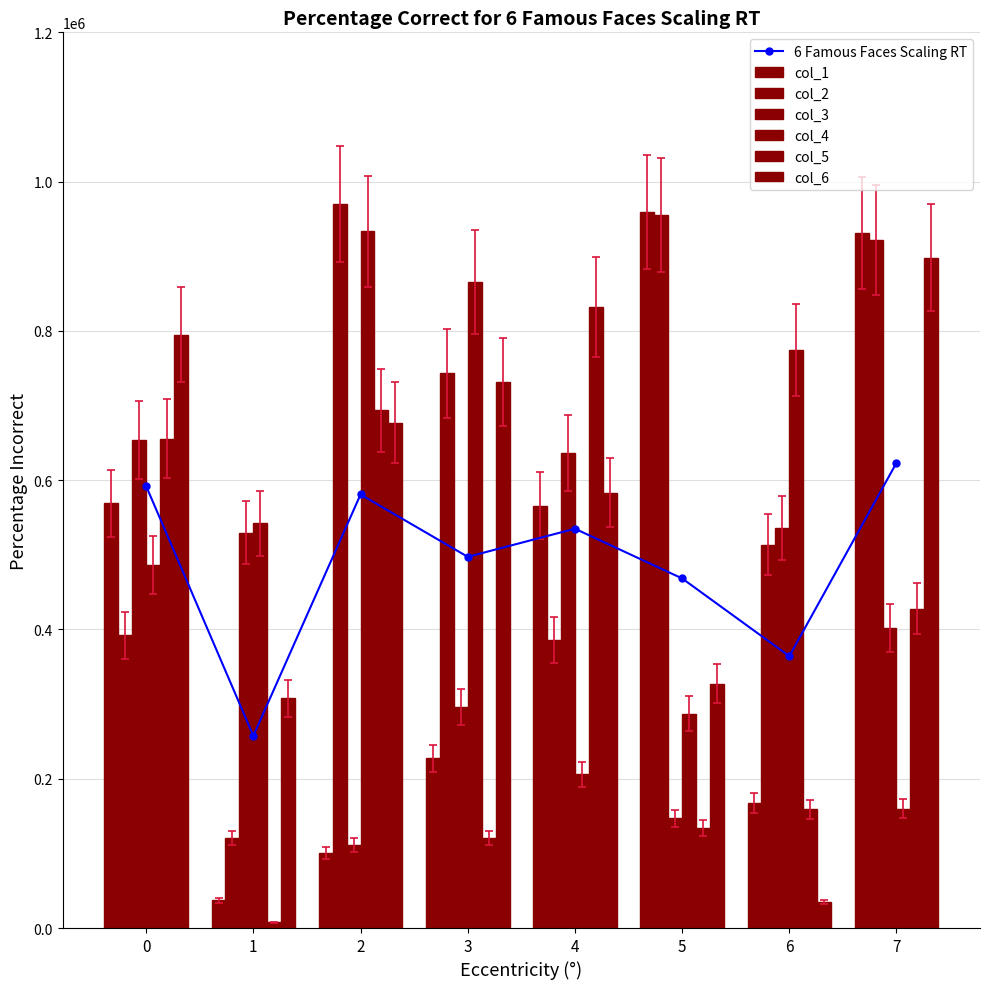

What is the average value of the col_2 series?

575155.7